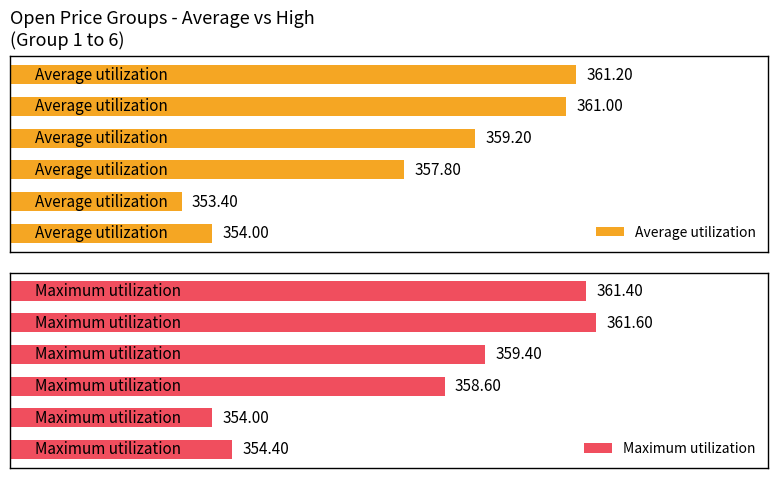

How many bars are there in each group?

2